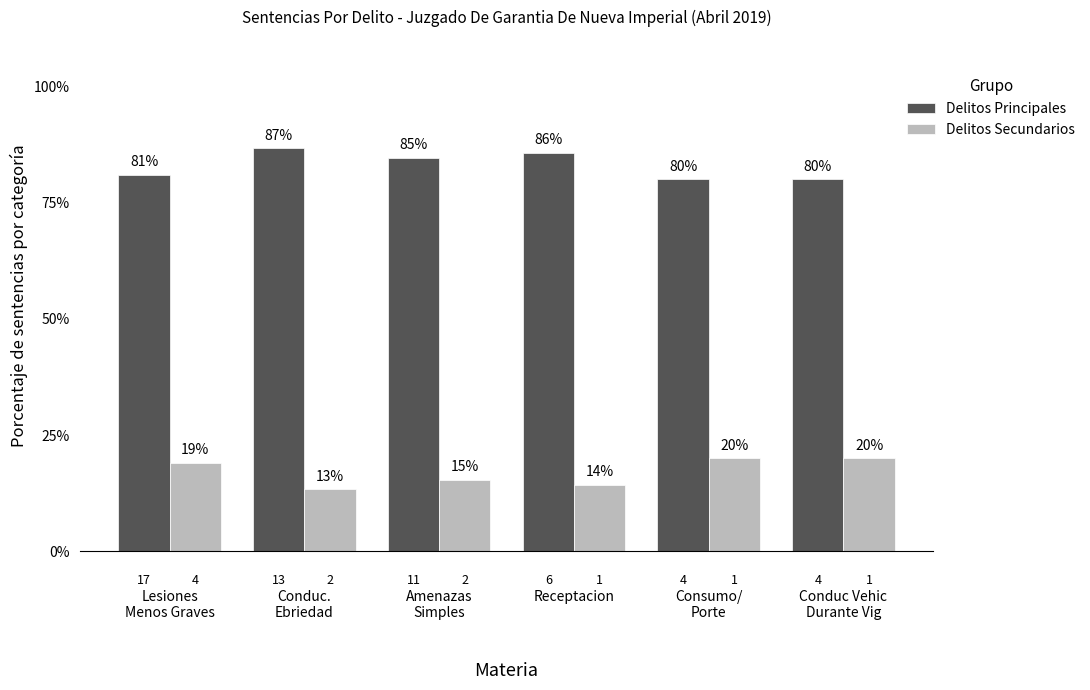

Are the bars horizontal?

No